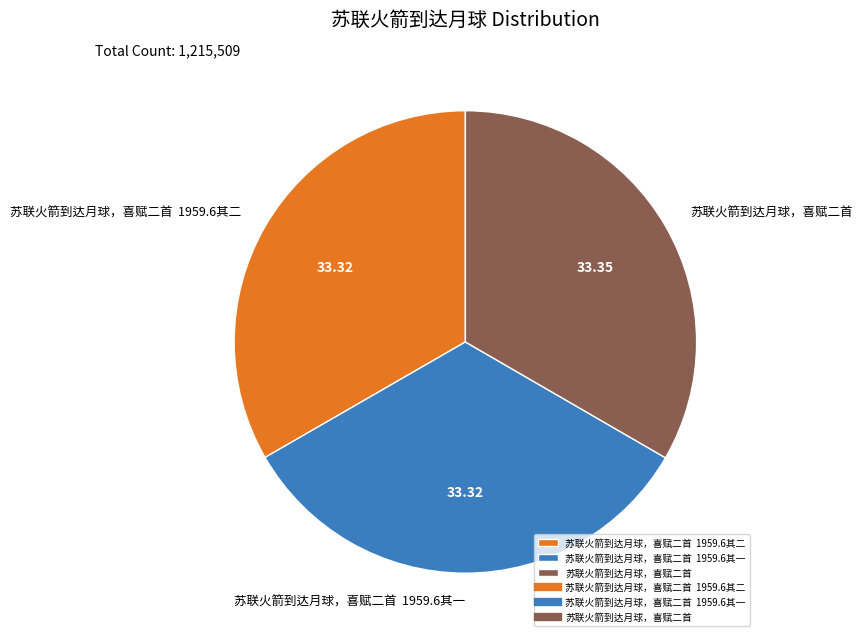

Approximately how many times larger is the value at 苏联火箭到达月球，喜赋二首 compared to 苏联火箭到达月球，喜赋二首 1959.6其二?

1.0